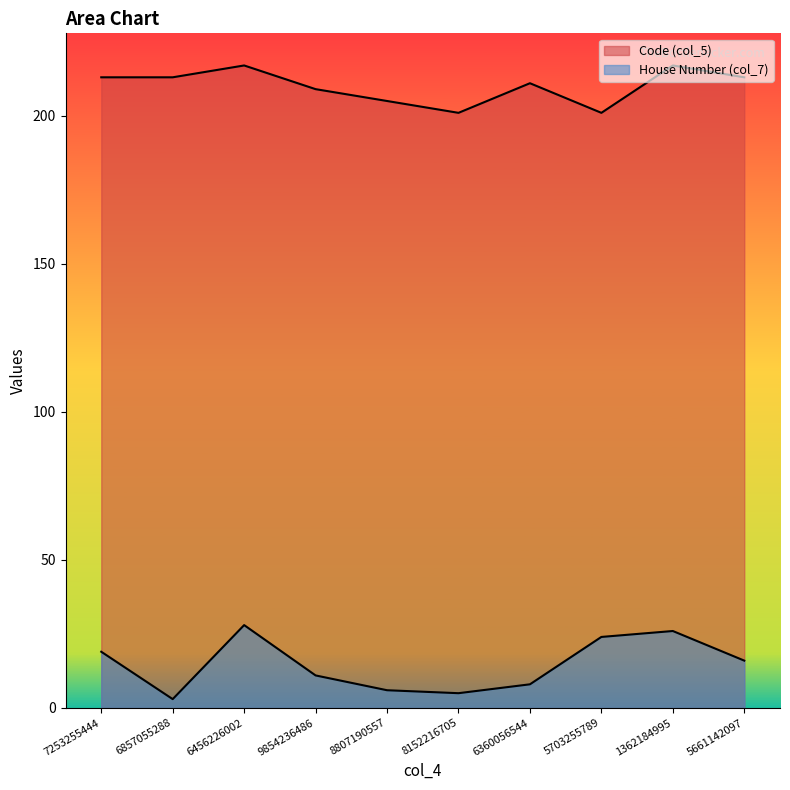

Which has a higher value, 6360056544 or 6456226002?

6456226002